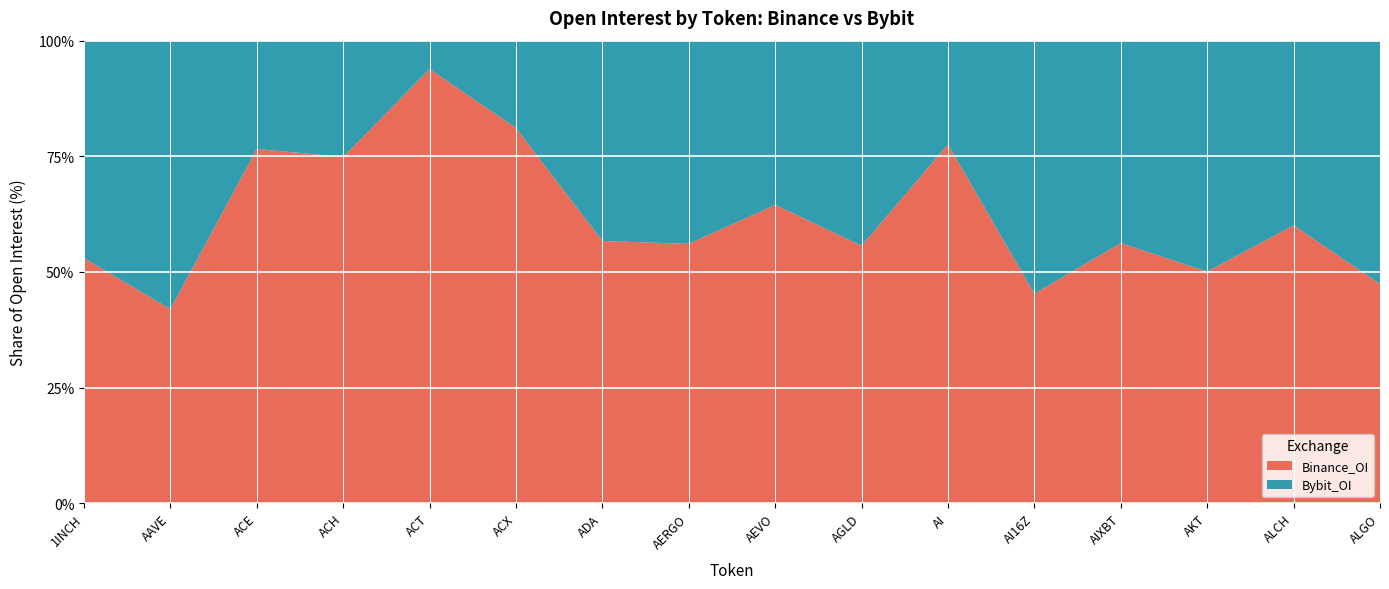

Reading left to right, what are all the values shown in this chart?

Bybit_OI: 3834592	77280000	692542	2644440	5568724	1166196	123334660	1257346	2339581	3333306	961116	18805228	7593116	2852088	31404525	14370050
Binance_OI: 4321020	55828858	2264800	7876084	84937556	5007440	161362569	1604700	4251839	4183096	3329518	15555941	9755538	2859784	47239954	12947409